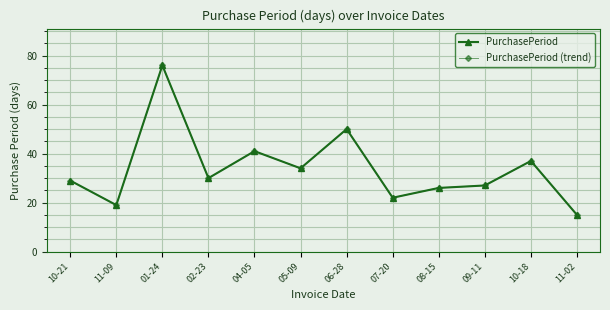

What is the total value across all series at 02-23?

60